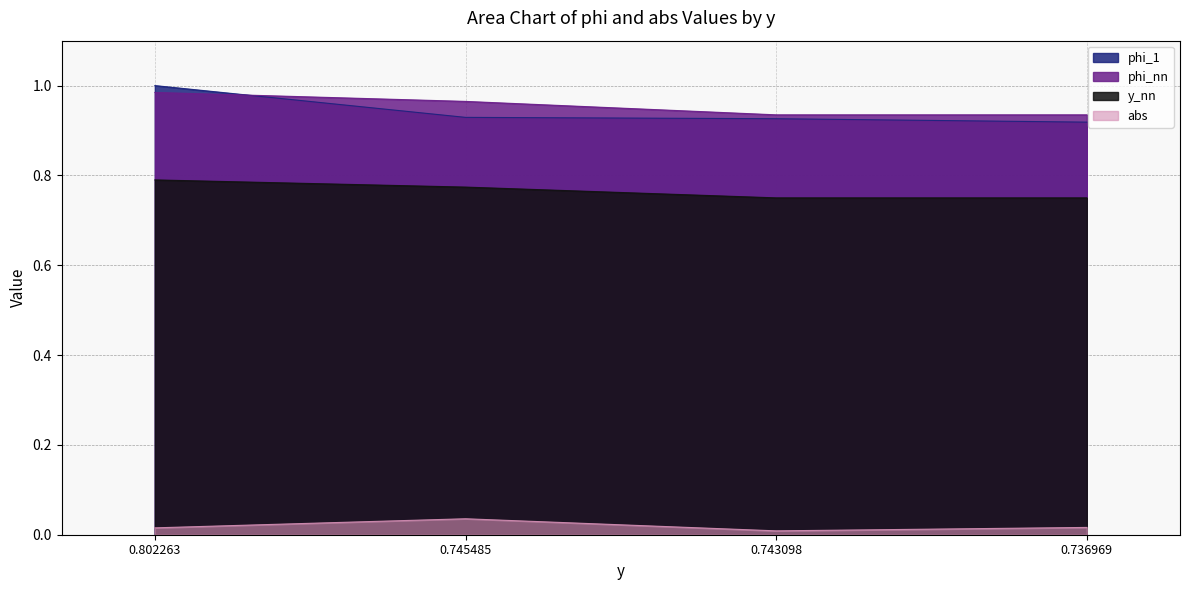

What is the spread (max minus min) of values at 0.745485?

0.9